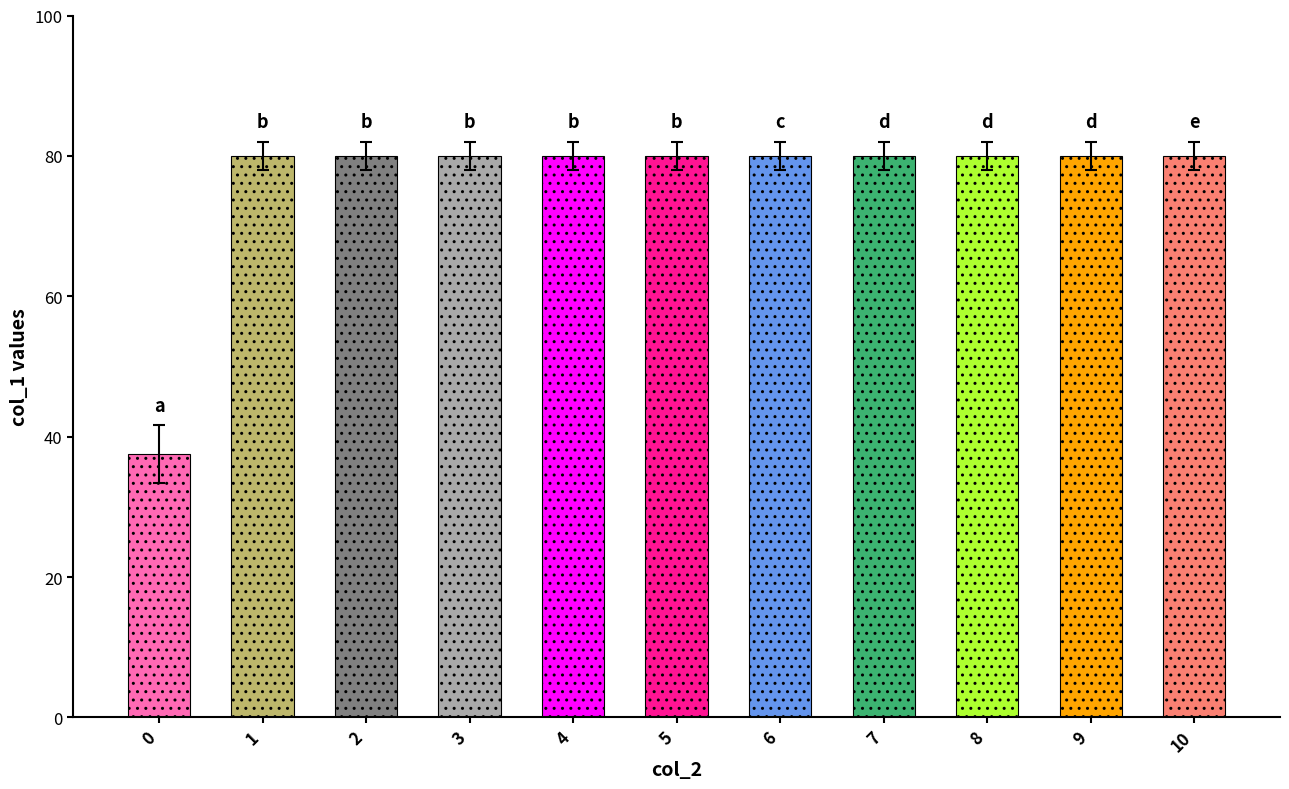

What is the difference between the second highest and minimum values?

42.5